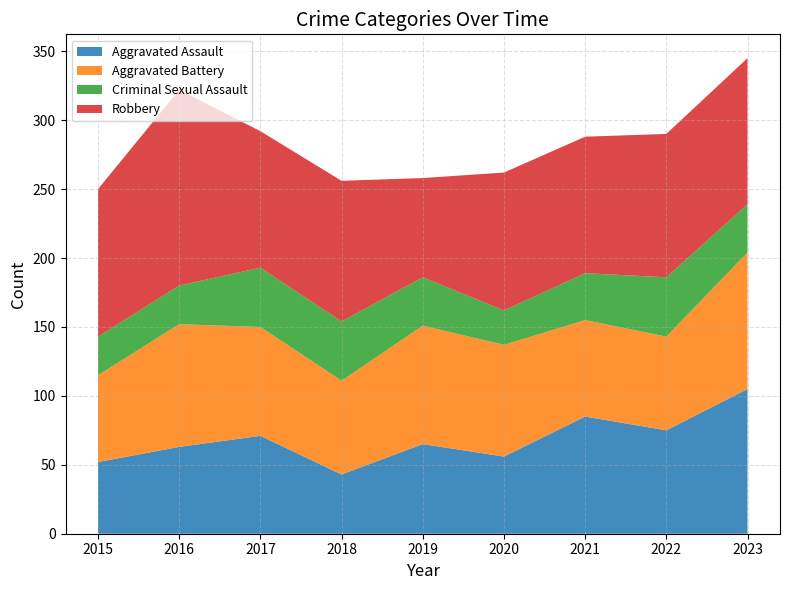

Reading left to right, extract all data points from this chart.

Aggravated Assault: 52	63	71	43	65	56	85	75	105
Aggravated Battery: 63	89	79	68	86	81	70	68	99
Criminal Sexual Assault: 28	28	43	43	35	25	34	43	35
Robbery: 107	142	99	102	72	100	99	104	106